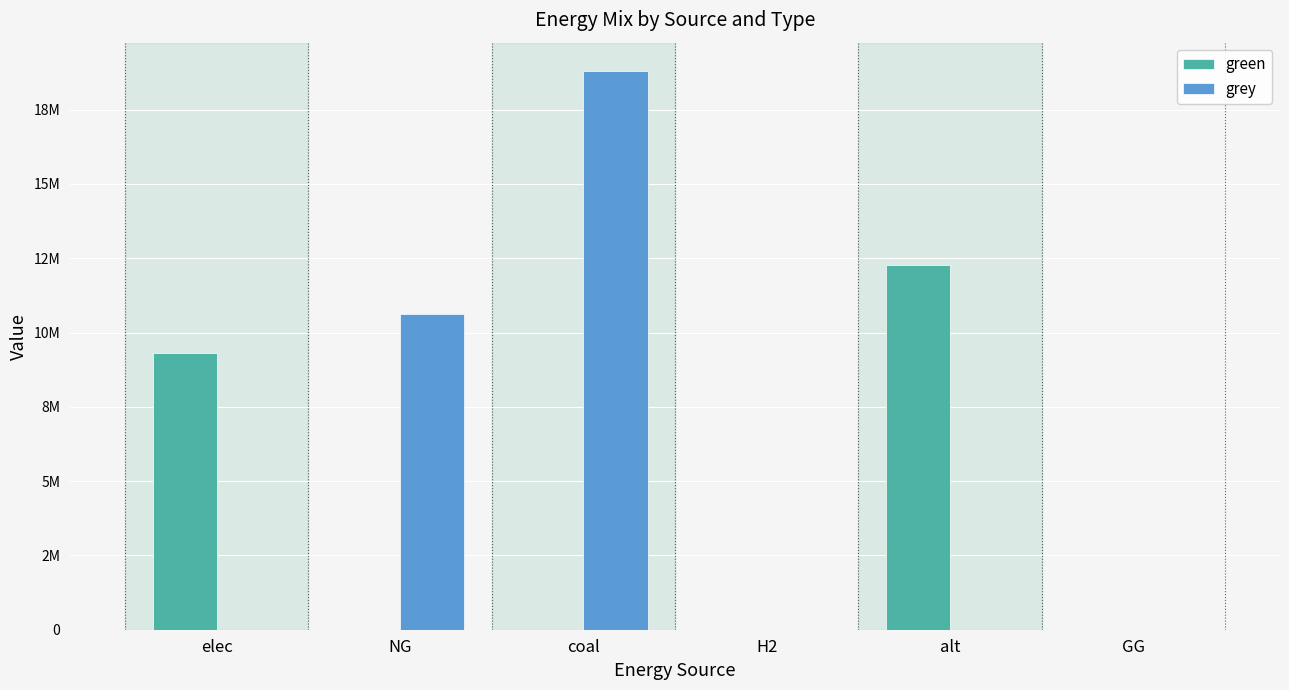

What are all the series names shown in the legend?

green, grey